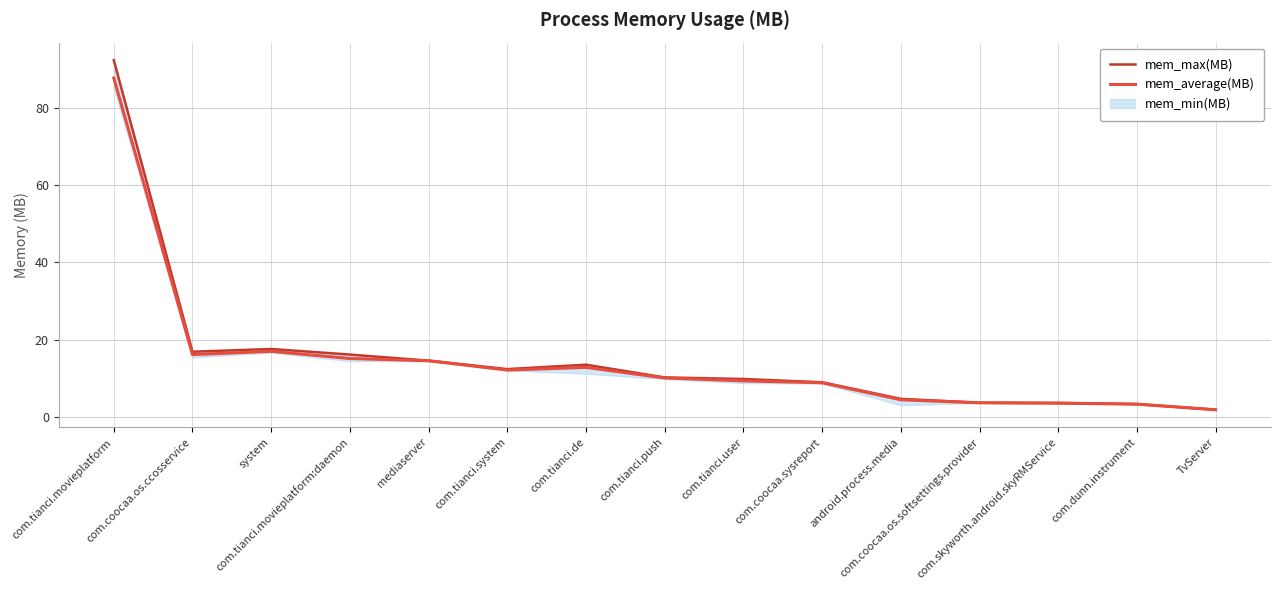

What is the total value across all series at com.tianci.system?

24.4